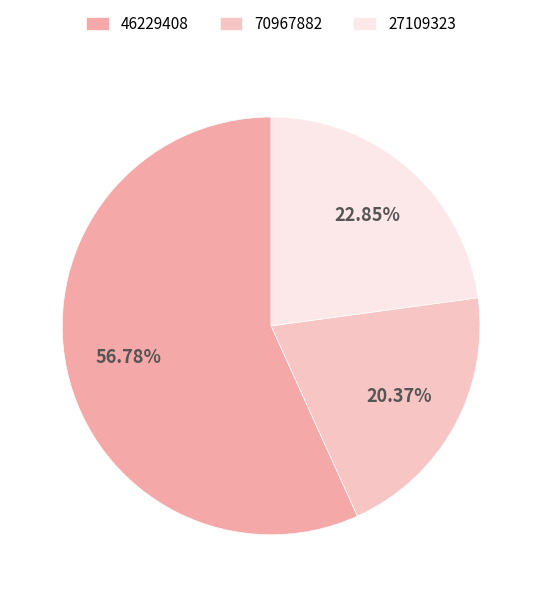

How many slices are in this pie chart?

3